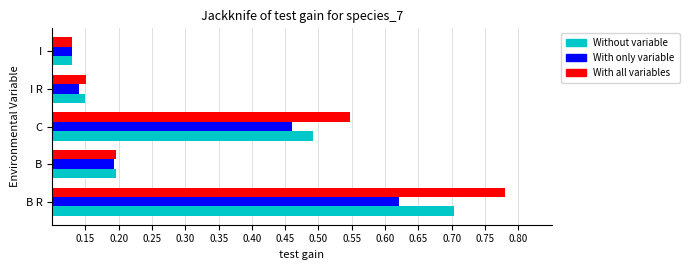

Which category has the highest value in the With all variables series?

B R